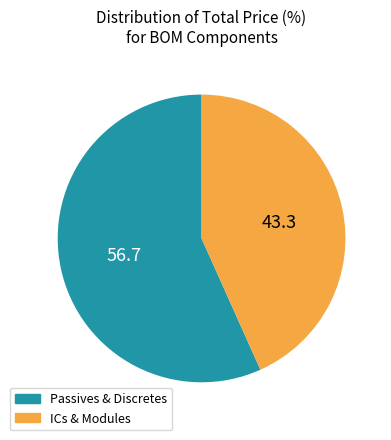

Is there any slice that represents more than half of the pie?

Yes